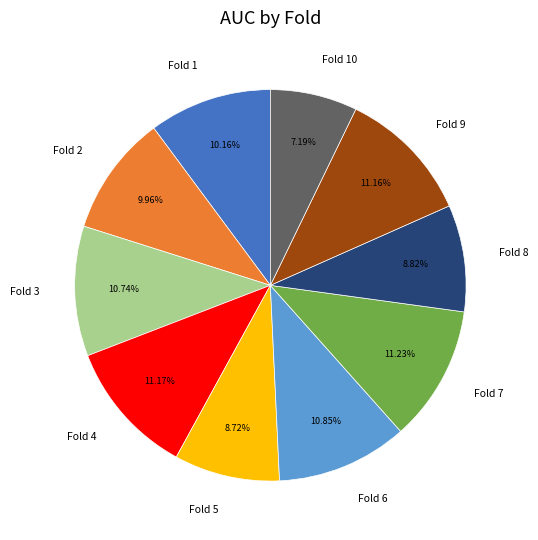

Between Fold 1 and Fold 6, which is larger?

Fold 6